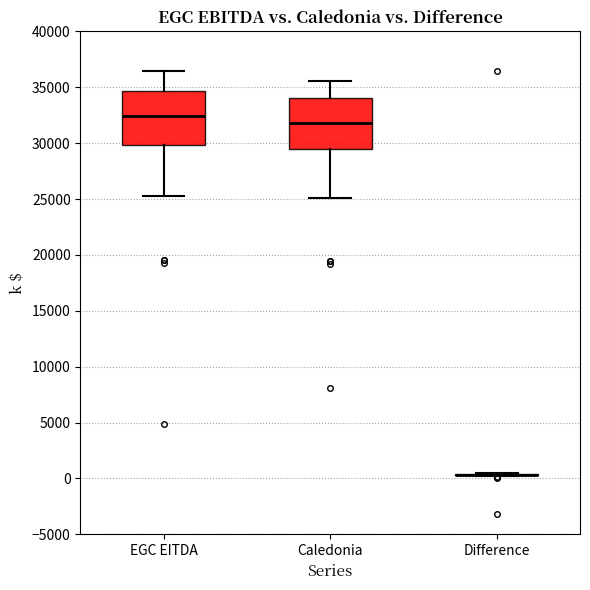

Where does the median line of the box for EGC EITDA sit on the y-axis? The values are not printed on the chart, so give them approximately, as read against the axis.

32500